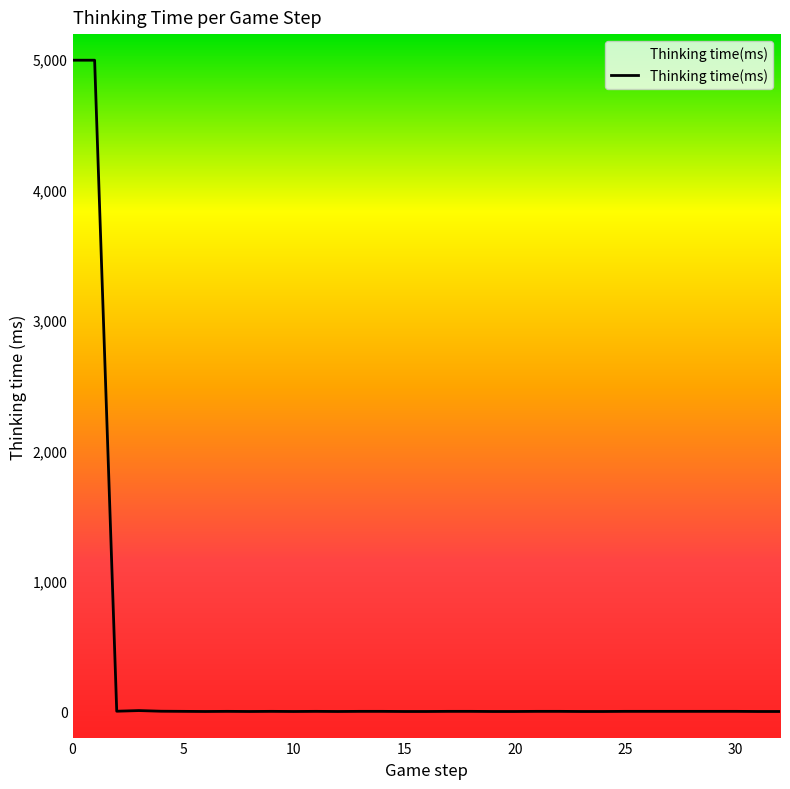

What is the difference between the maximum and minimum values?

4991